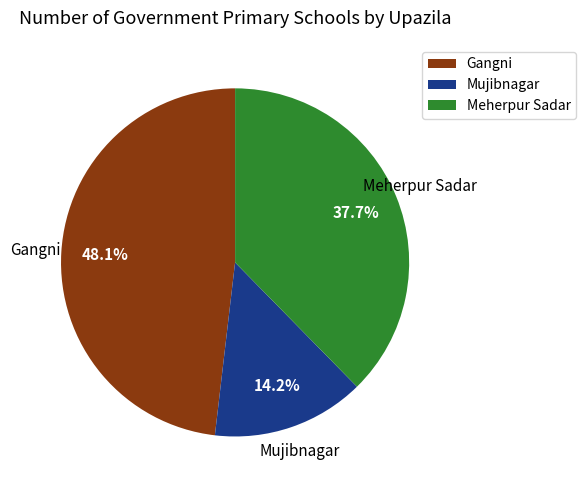

Which category has the biggest portion of the pie?

Gangni